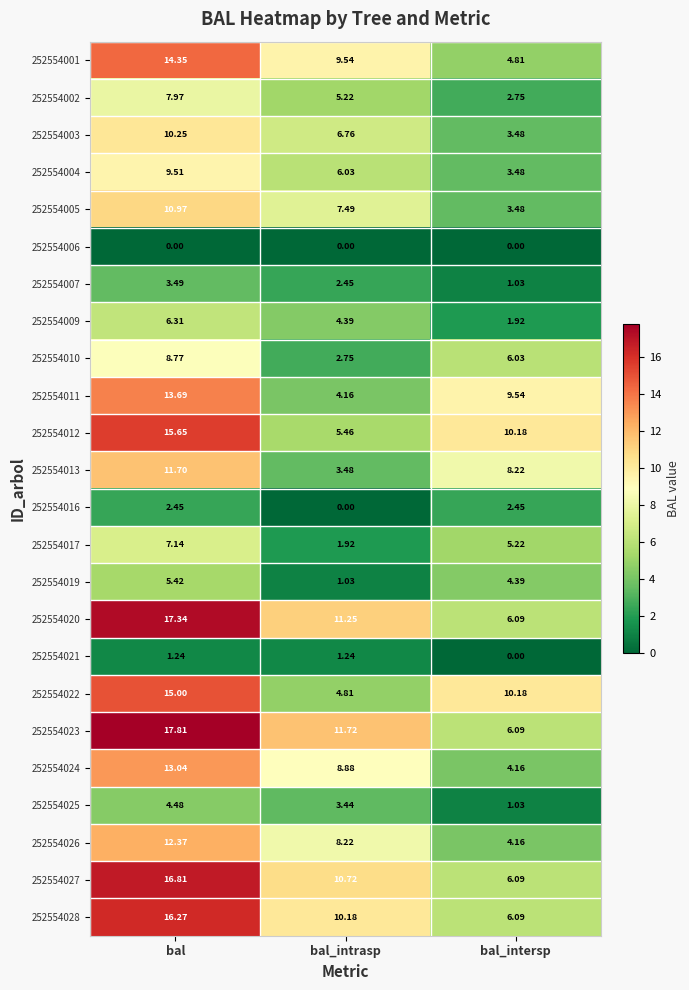

At which label is 252554013 closest to 7?

bal_intersp